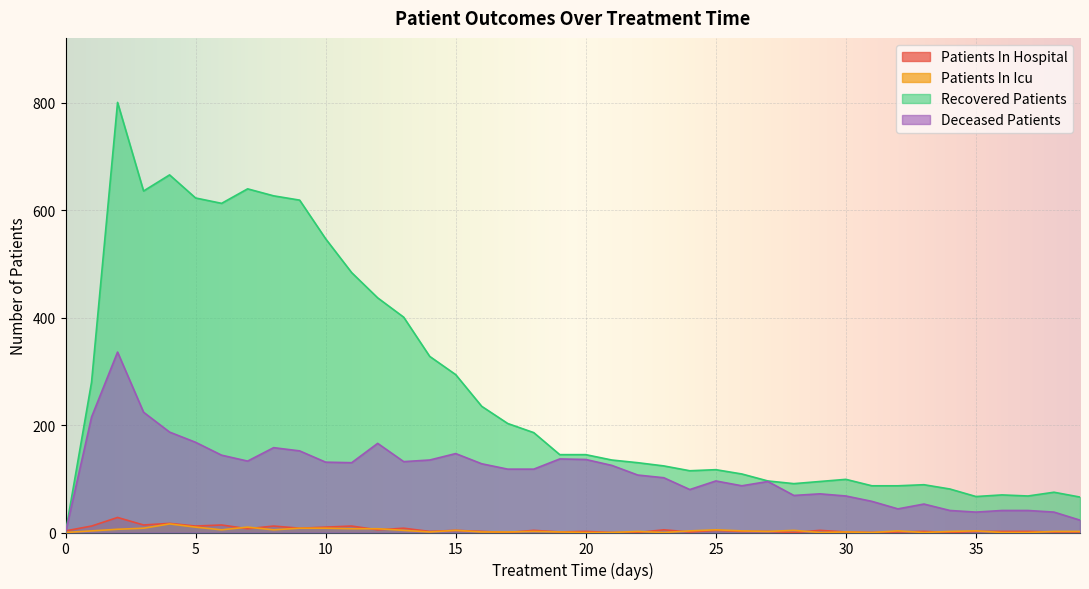

Where does the deceased_patients series first go above 118?

1